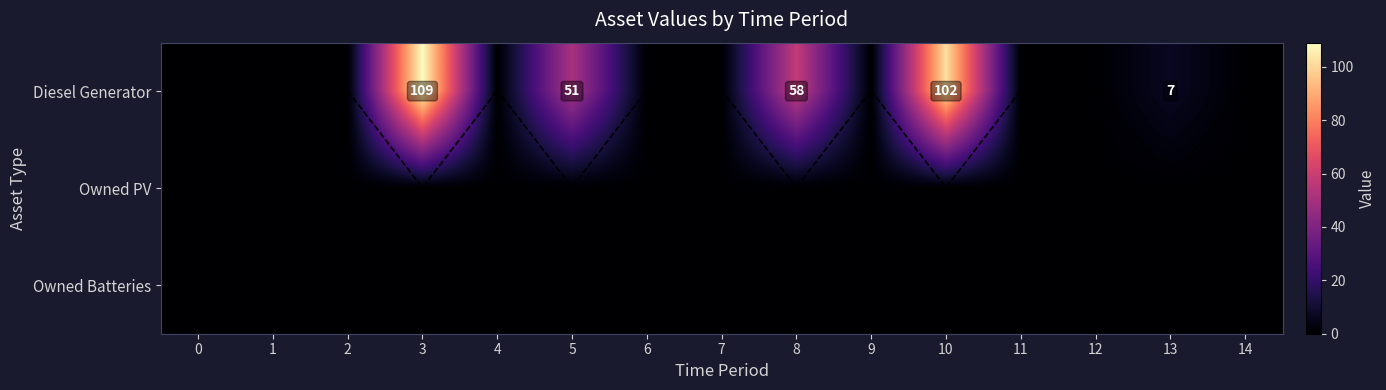

How many categories are shown in the chart?

15